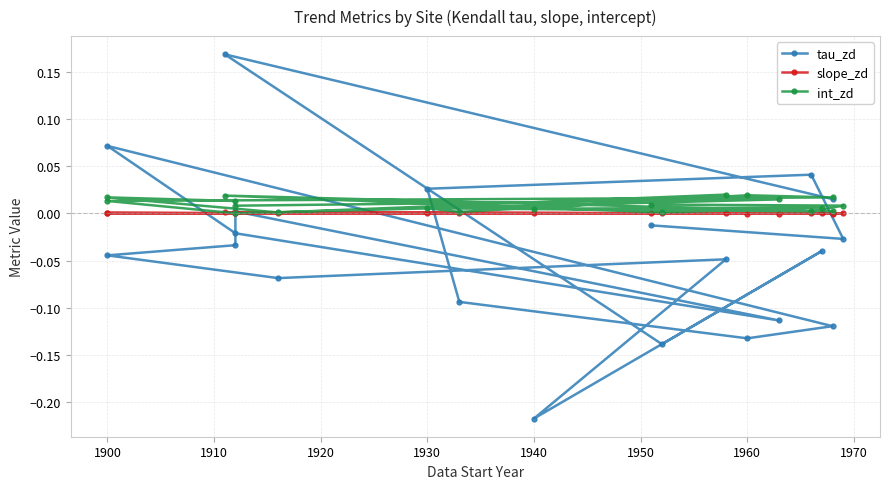

True or false: tau_zd and slope_zd intersect in this chart.

True